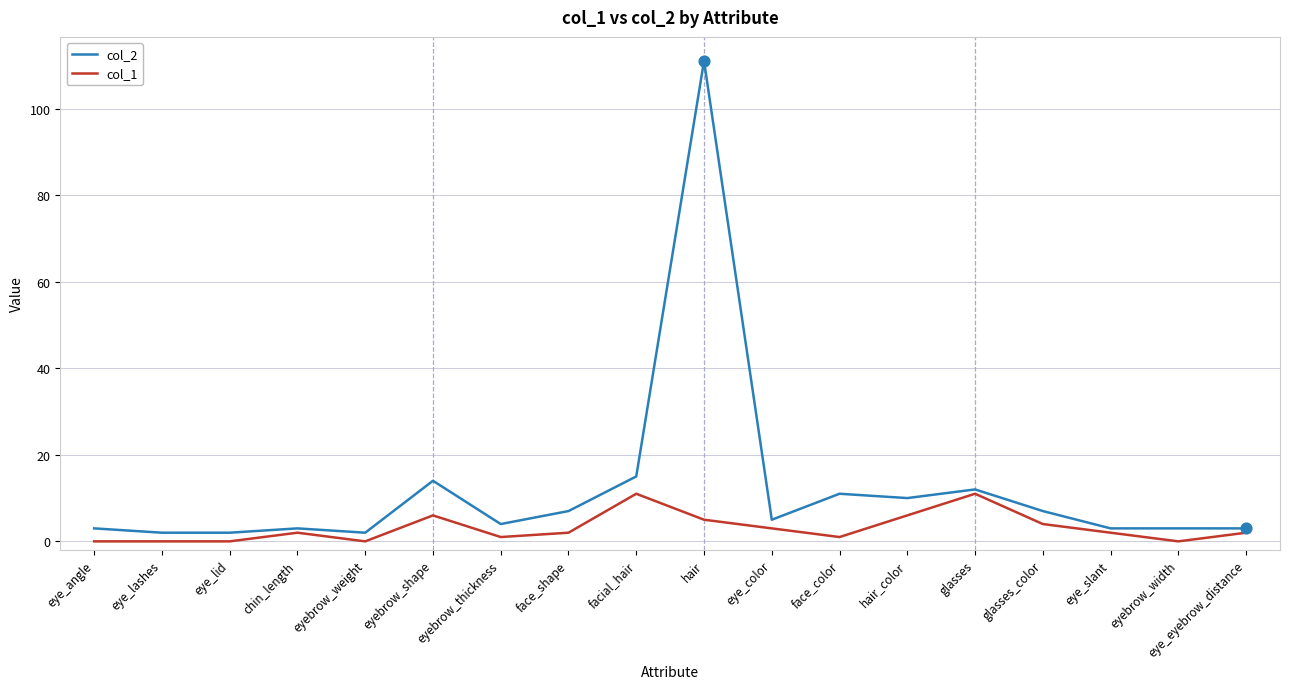

Which series has the largest total across all categories?

col_2